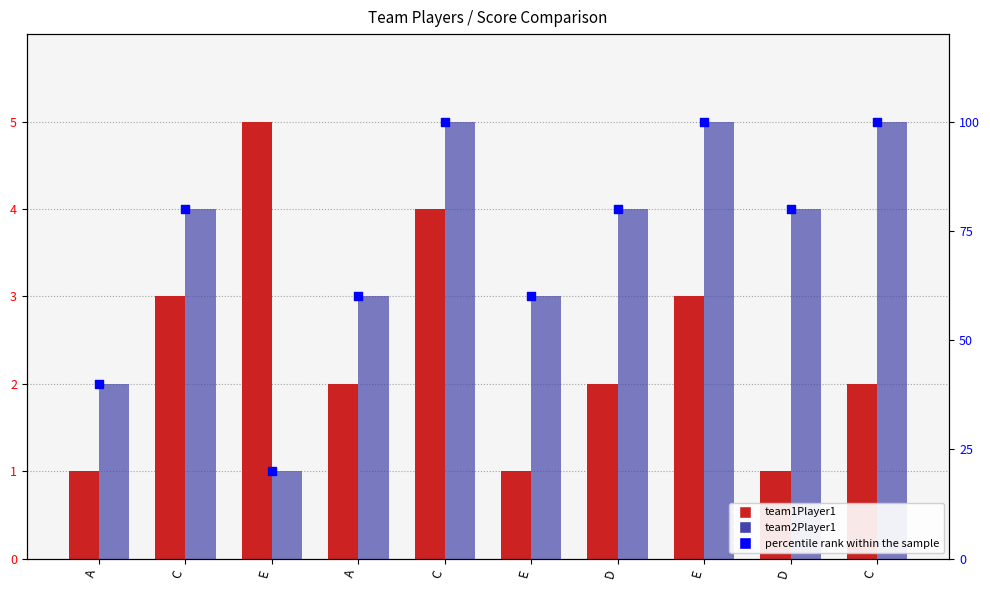

Which series reaches the minimum Y coordinate?

team1Player1